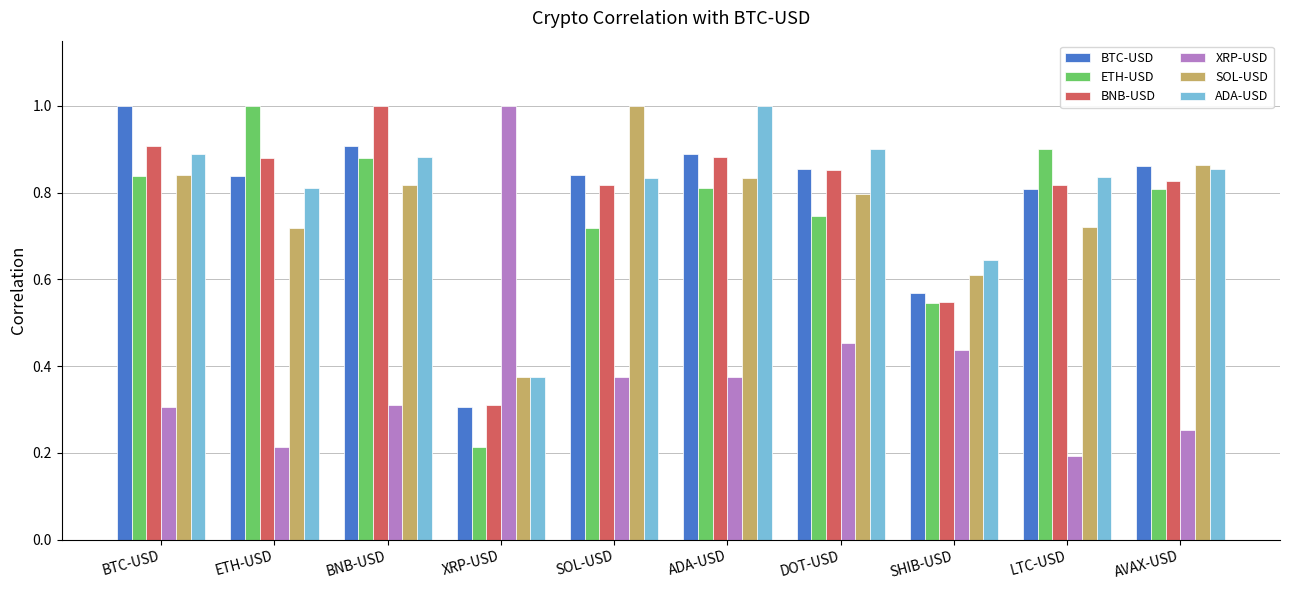

What is the sum of all ETH-USD values?

7.5